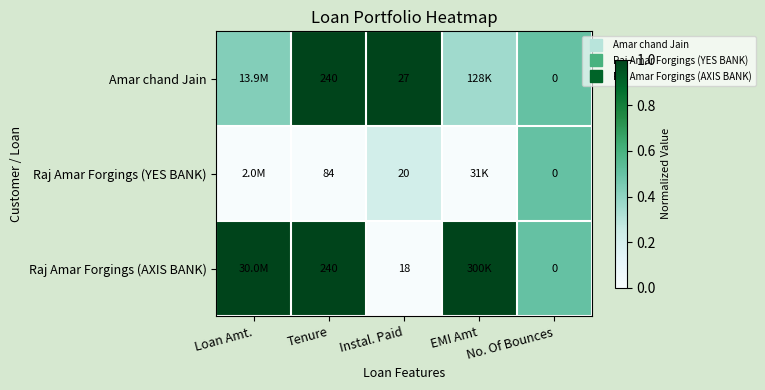

At Loan Amt., list the series in order from smallest to largest.

Raj Amar Forgings (YES BANK), Amar chand Jain, Raj Amar Forgings (AXIS BANK)